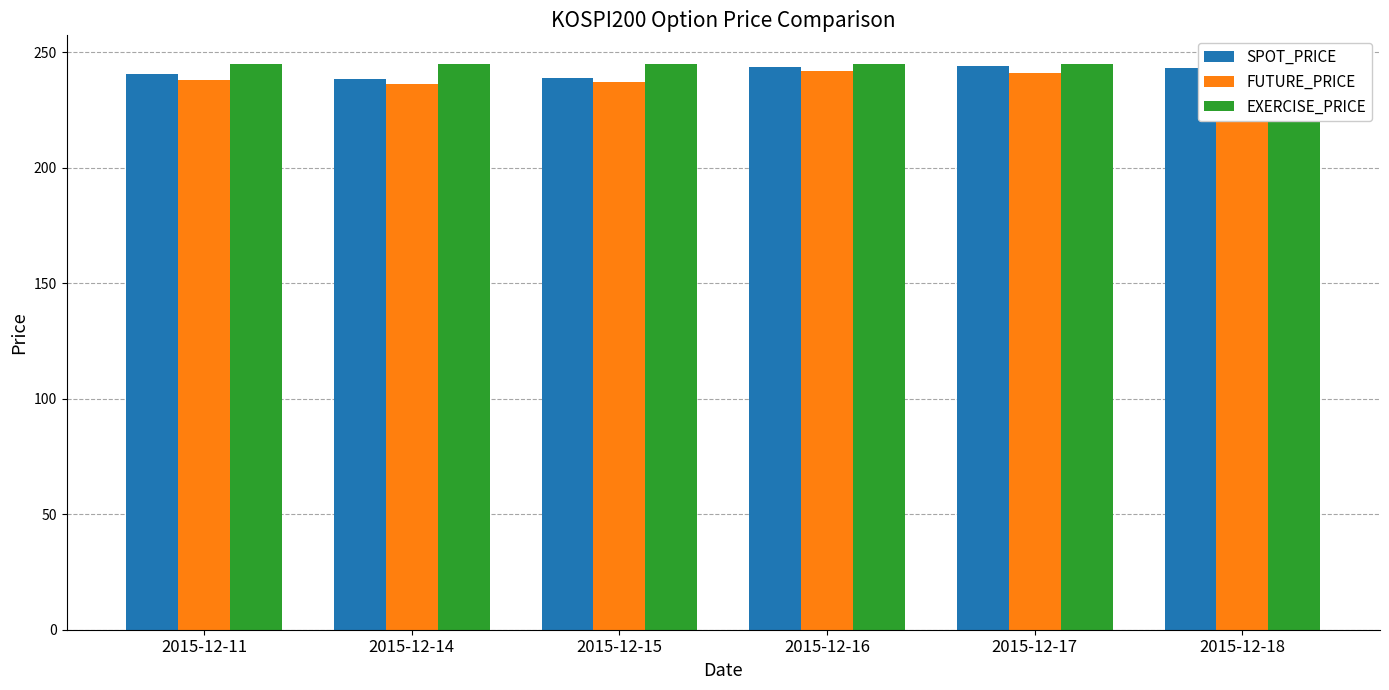

At which label is SPOT_PRICE closest to 241?

2015-12-11